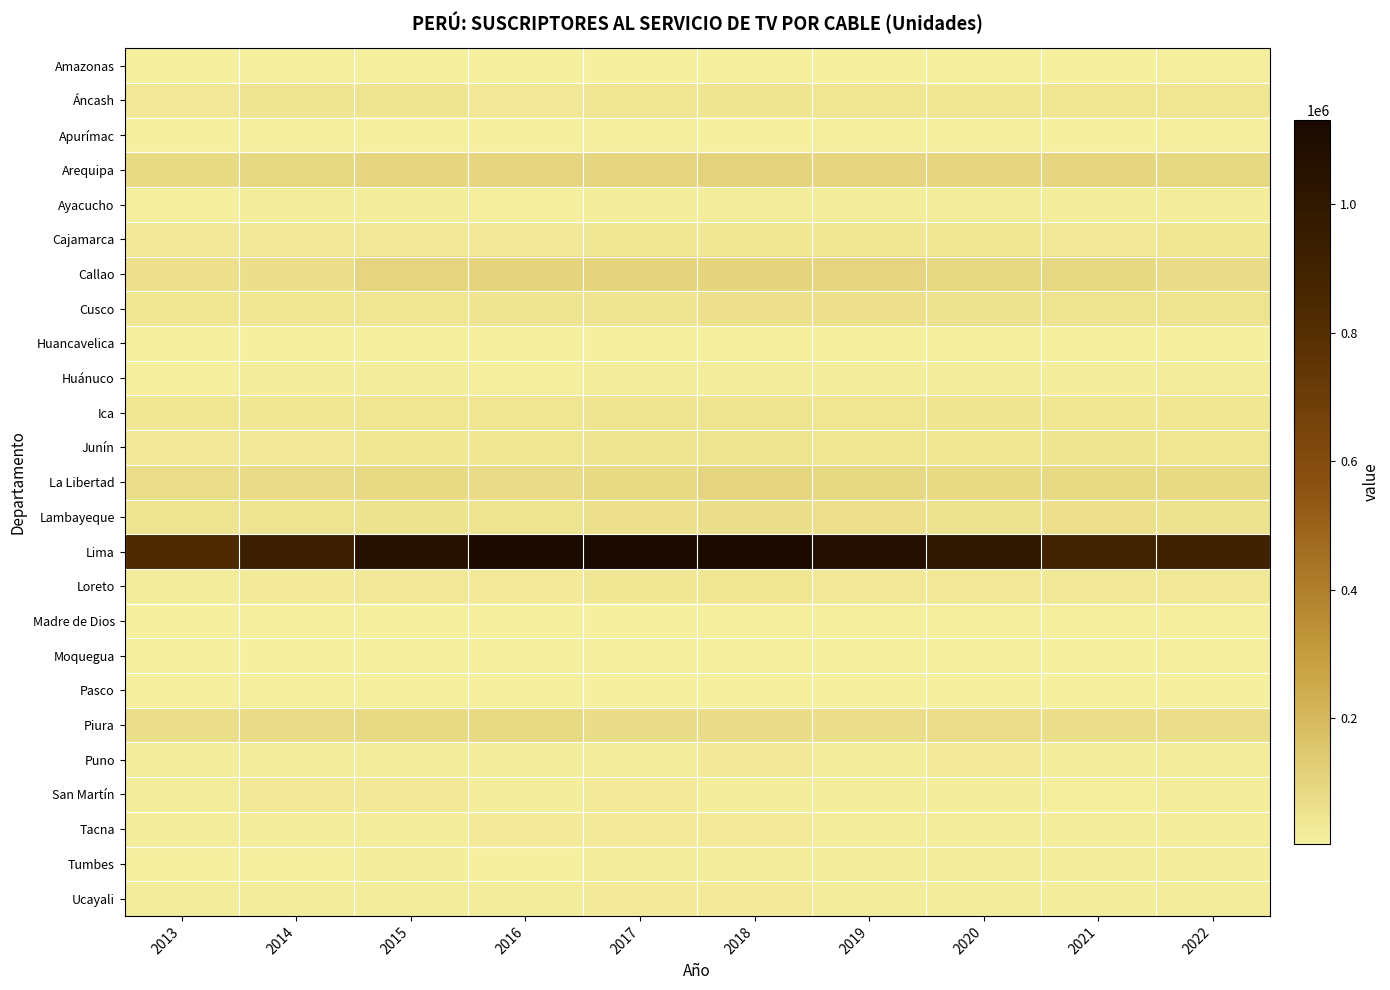

At 2021, list the series in order from smallest to largest.

Pasco, Huancavelica, Moquegua, Apurímac, Amazonas, San Martín, Madre de Dios, Tumbes, Tacna, Ucayali, Ayacucho, Huánuco, Puno, Cajamarca, Loreto, Ica, Áncash, Junín, Cusco, Lambayeque, Piura, La Libertad, Callao, Arequipa, Lima